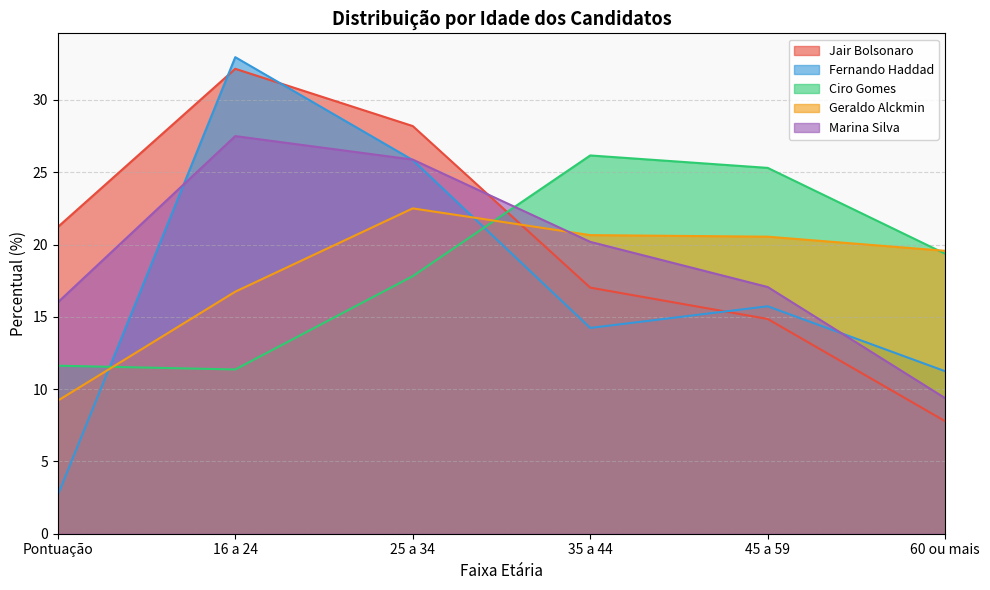

What are all the series names shown in the legend?

Jair Bolsonaro, Fernando Haddad, Ciro Gomes, Geraldo Alckmin, Marina Silva